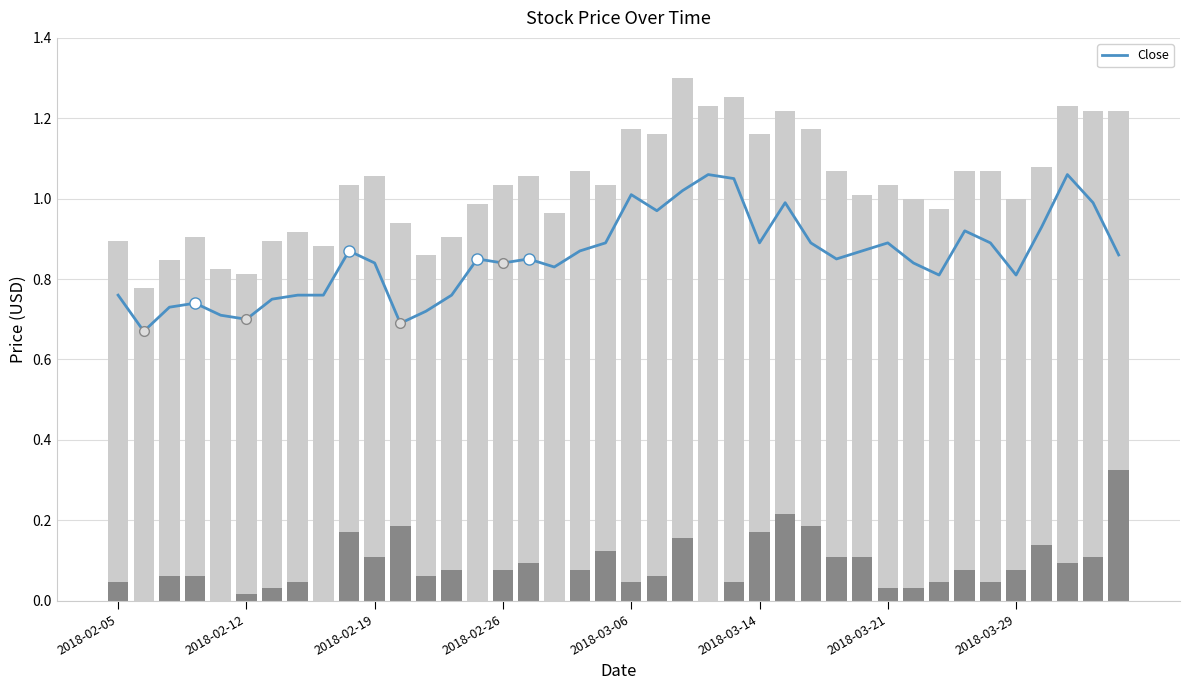

What is the difference between the second highest and second lowest values?

0.4